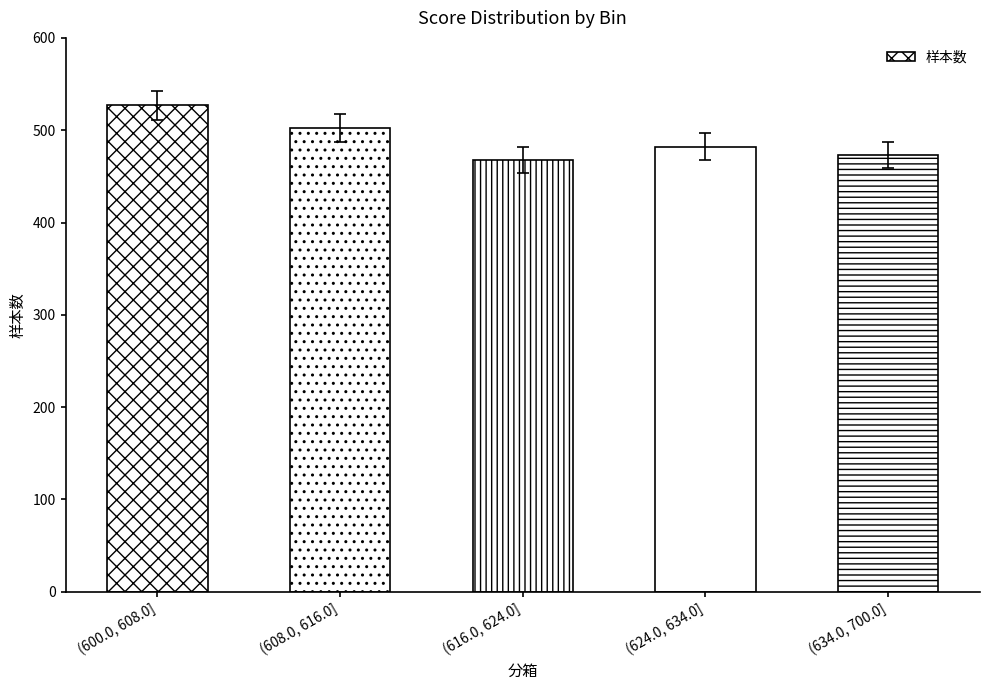

Reading right to left, transcribe all the data shown in this chart.

473	482	468	502	527